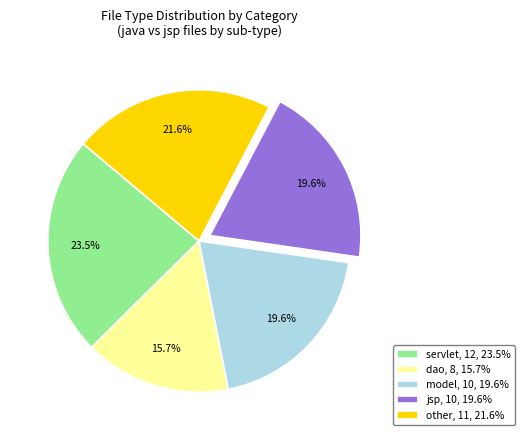

What is the largest slice in the pie chart?

servlet, 12, 23.5%